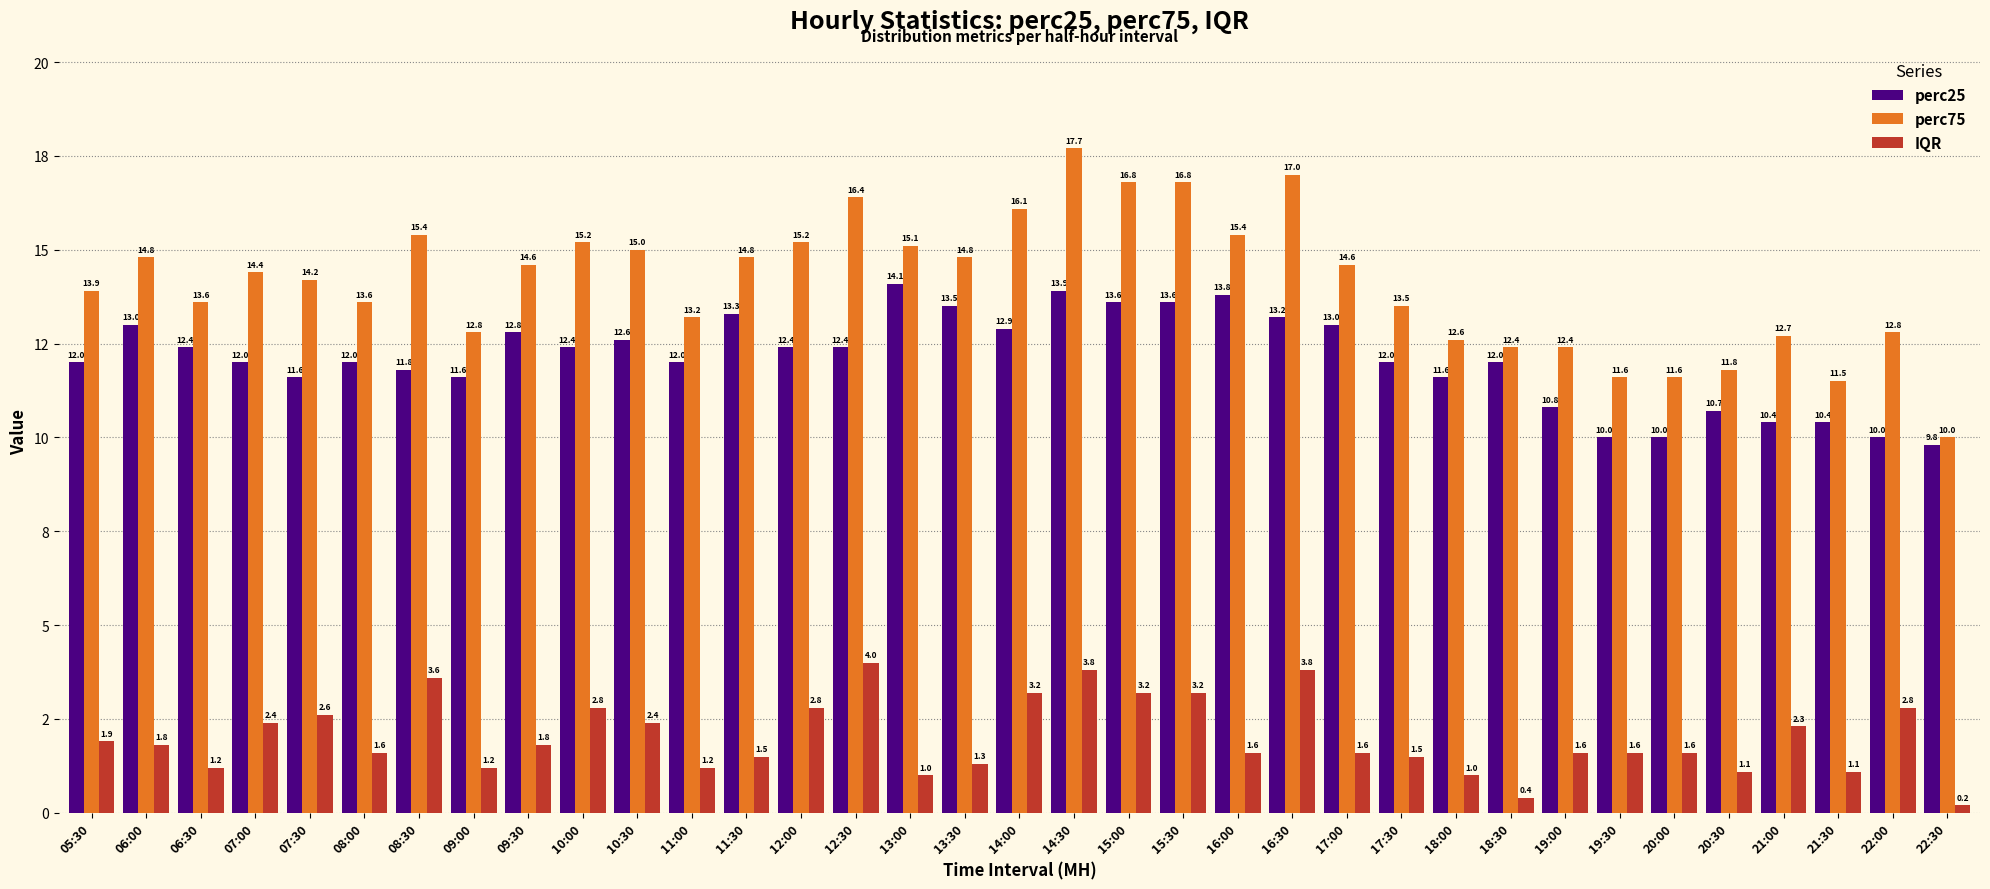

Reading left to right, extract all data points from this chart.

perc25: 12.0	13.0	12.4	12.0	11.6	12.0	11.8	11.6	12.8	12.4	12.6	12.0	13.3	12.4	12.4	14.1	13.5	12.9	13.9	13.6	13.6	13.8	13.2	13.0	12.0	11.6	12.0	10.8	10.0	10.0	10.7	10.4	10.4	10.0	9.8
perc75: 13.9	14.8	13.6	14.4	14.2	13.6	15.4	12.8	14.6	15.2	15.0	13.2	14.8	15.2	16.4	15.1	14.8	16.1	17.7	16.8	16.8	15.4	17.0	14.6	13.5	12.6	12.4	12.4	11.6	11.6	11.8	12.7	11.5	12.8	10.0
IQR: 1.9	1.8	1.2	2.4	2.6	1.6	3.6	1.2	1.8	2.8	2.4	1.2	1.5	2.8	4.0	1.0	1.3	3.2	3.8	3.2	3.2	1.6	3.8	1.6	1.5	1.0	0.4	1.6	1.6	1.6	1.1	2.3	1.1	2.8	0.2